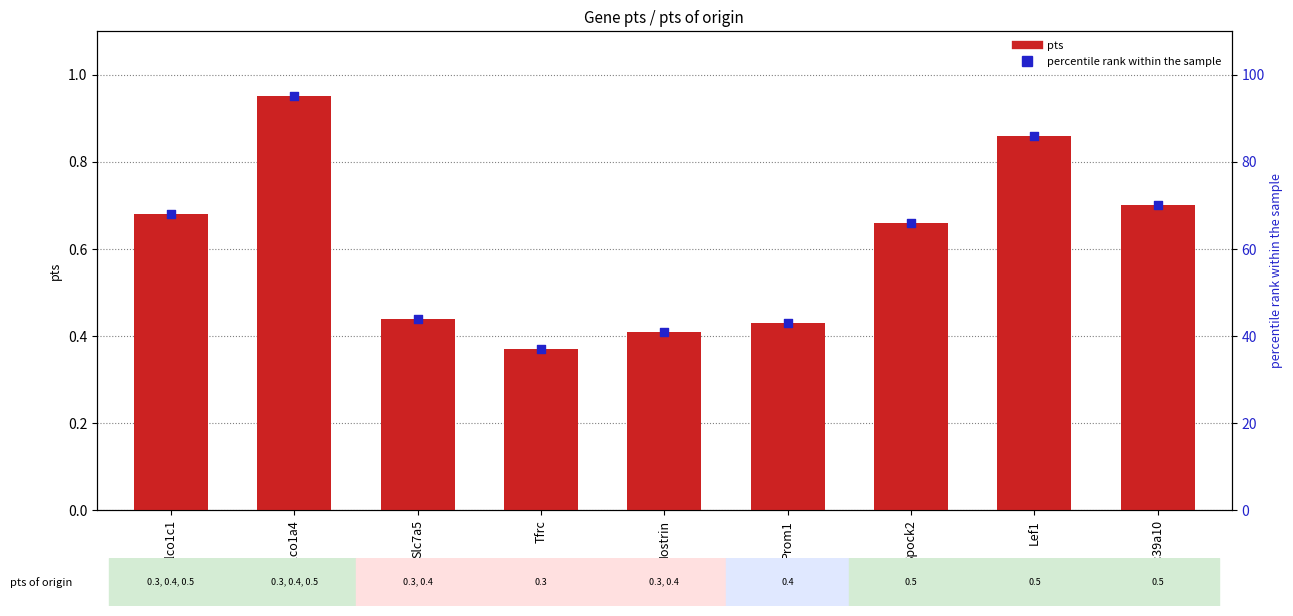

Is the value of pts (percentile) at Slco1c1 greater than the value of pts at Lef1?

Yes